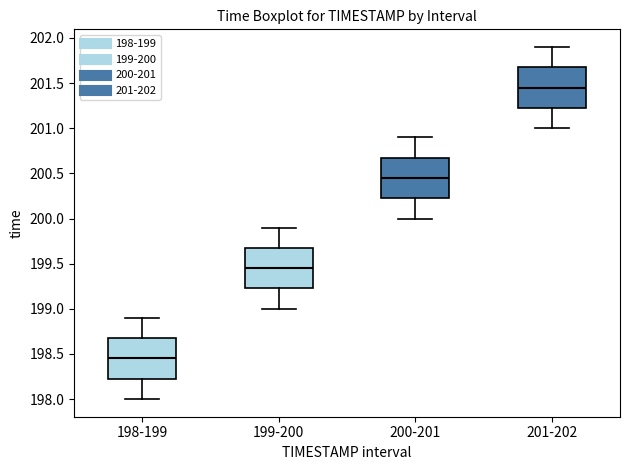

Reading left to right, transcribe this box plot: for each box, give where its median line is, the range the box spans, and where its two whiskers end, as read against the y-axis. The values are not printed on the chart, so give them approximately, as read against the axis.

198-199: median 198.45, box 198.25 to 198.70, whiskers 198.00 to 198.90
199-200: median 199.45, box 199.25 to 199.70, whiskers 199.00 to 199.90
200-201: median 200.45, box 200.25 to 200.70, whiskers 200.00 to 200.90
201-202: median 201.45, box 201.25 to 201.70, whiskers 201.00 to 201.90